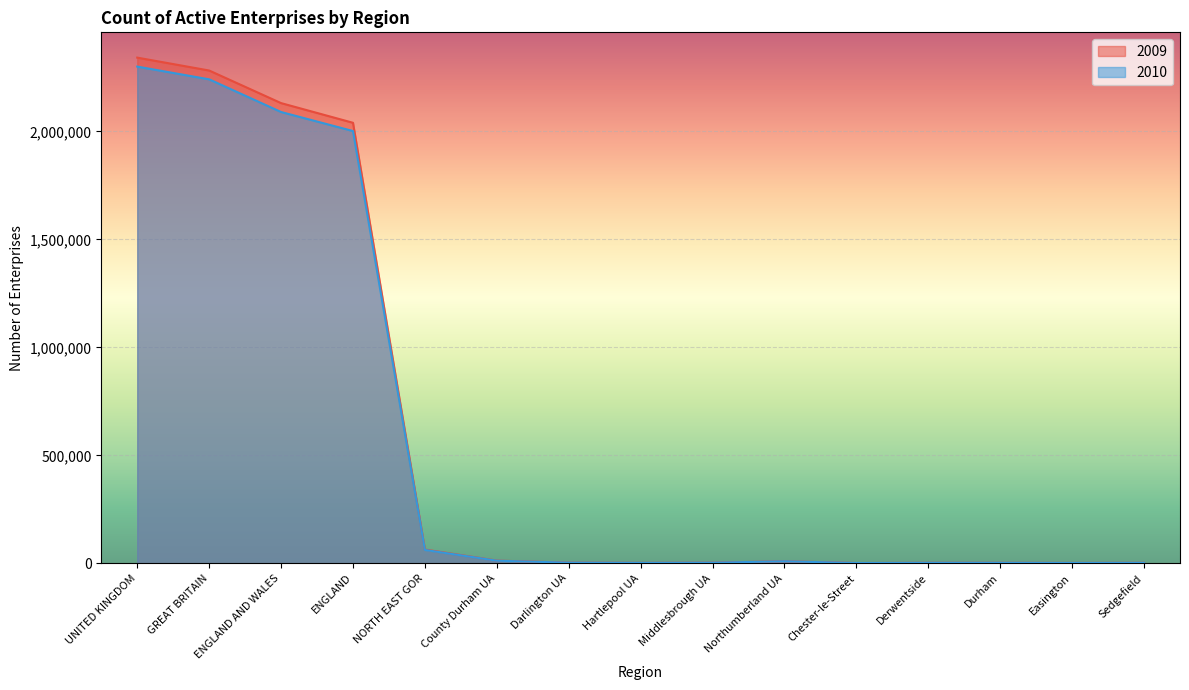

At which label does 2010 first exceed 2920?

UNITED KINGDOM